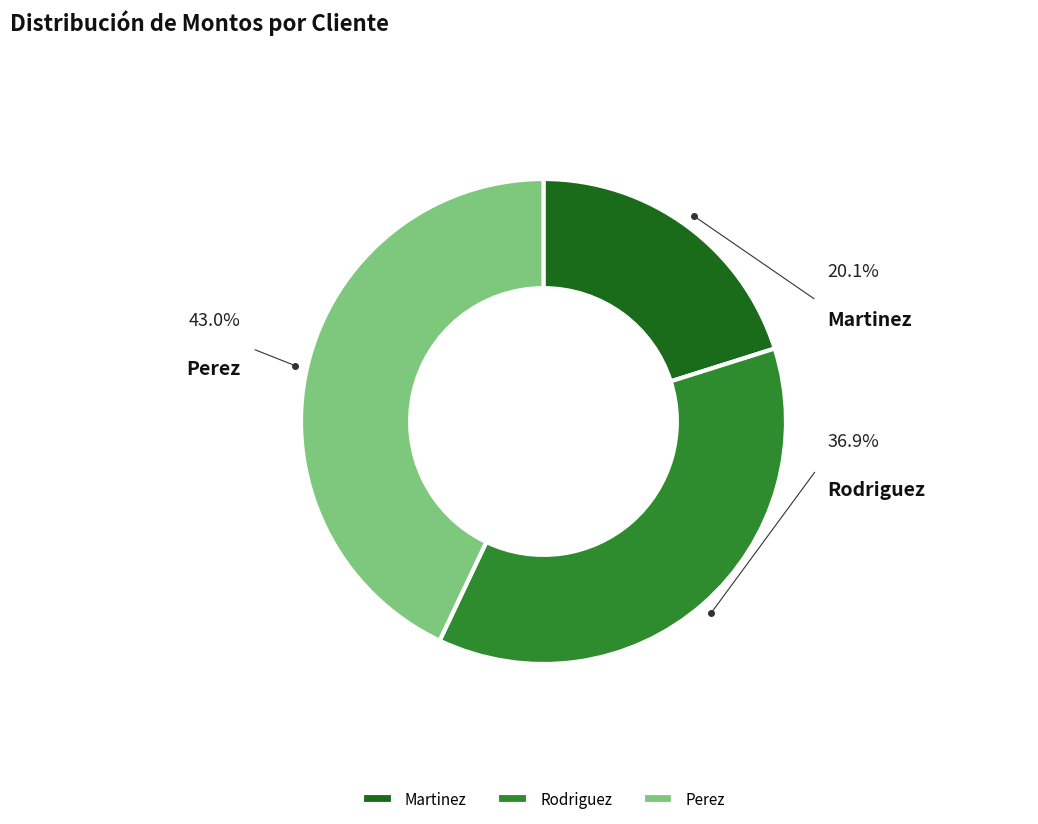

What portion of the pie excludes Martinez?

79.9%